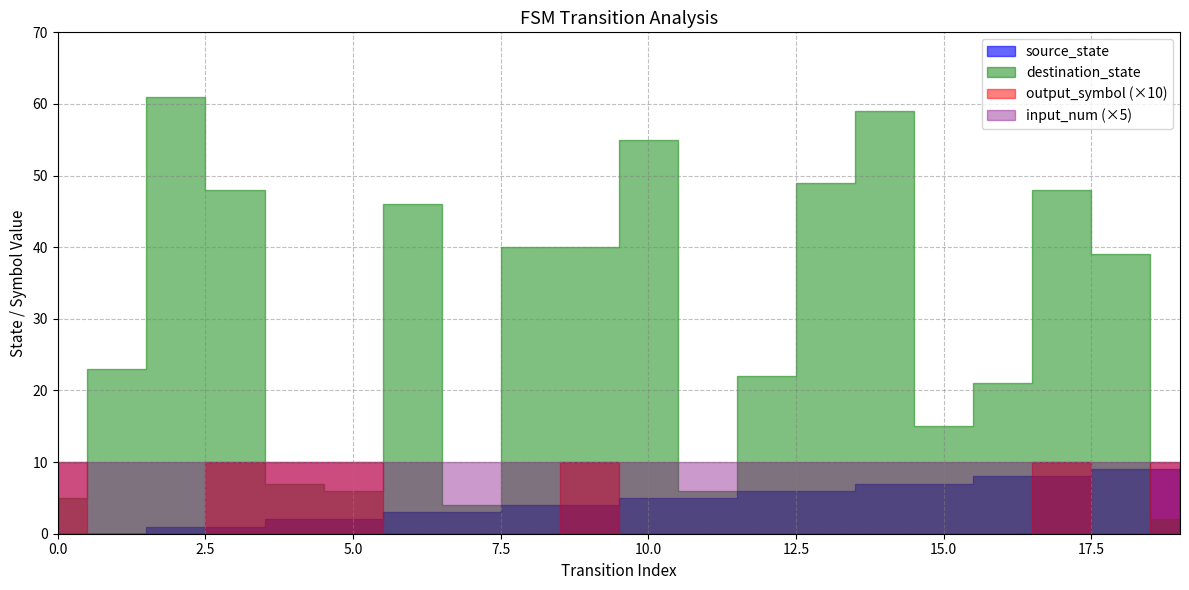

Which series has the largest total across all categories?

destination_state